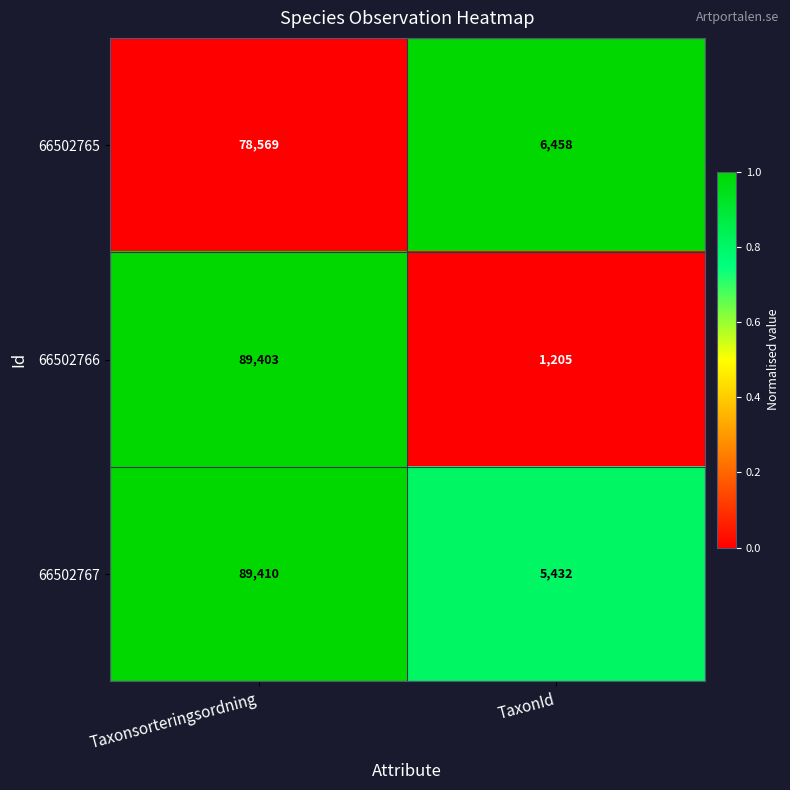

Count the number of data series in this chart.

3